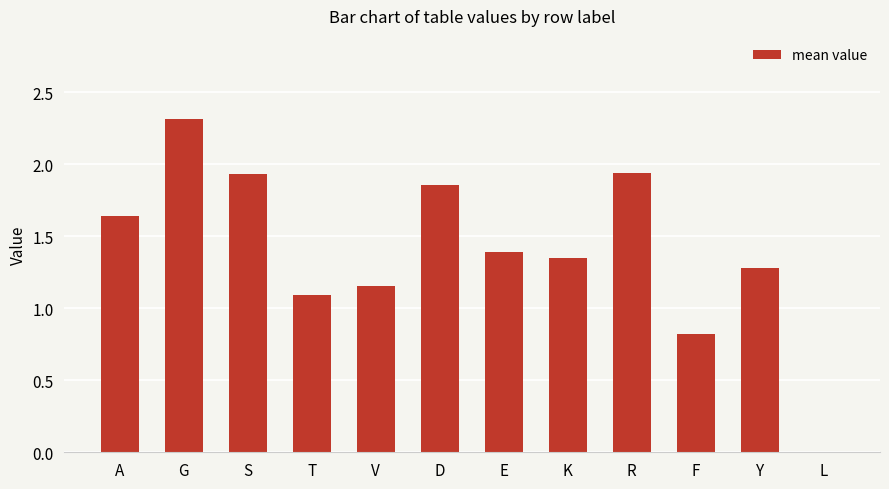

Which category has the highest value across all series?

G